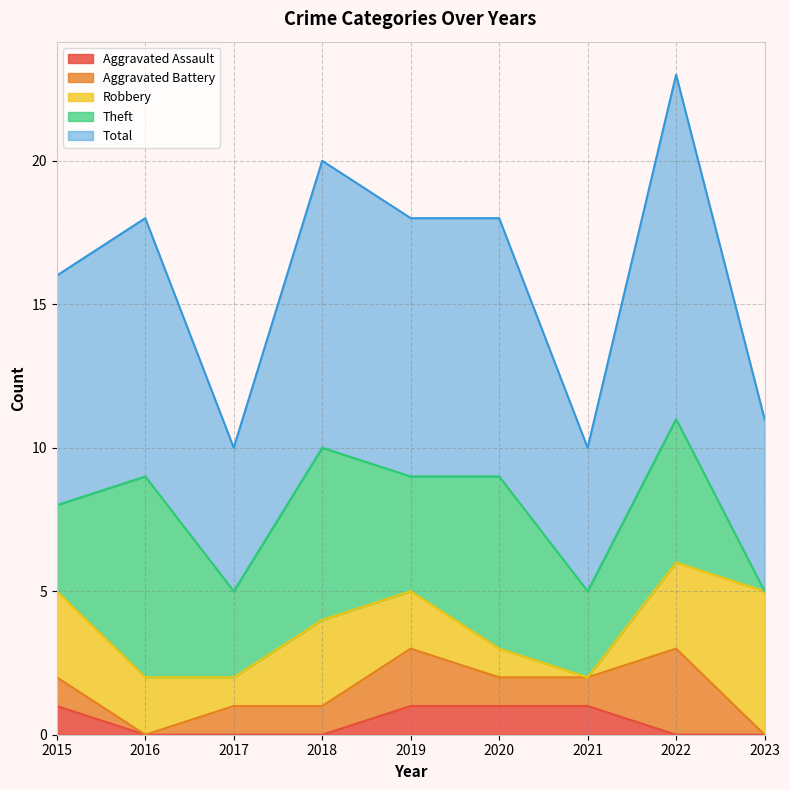

Between 2022 and 2023, which series saw the biggest shift?

Total